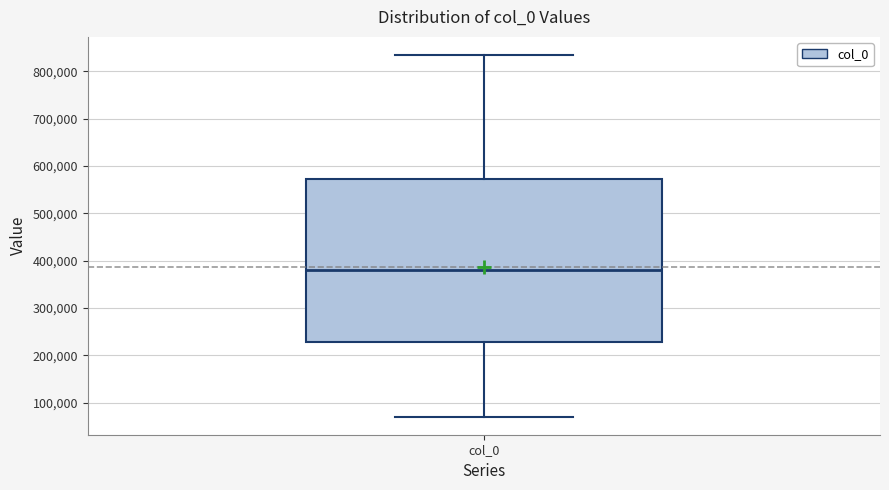

Where does the lower whisker of the box for col_0 end on the y-axis? The values are not printed on the chart, so give them approximately, as read against the axis.

70000